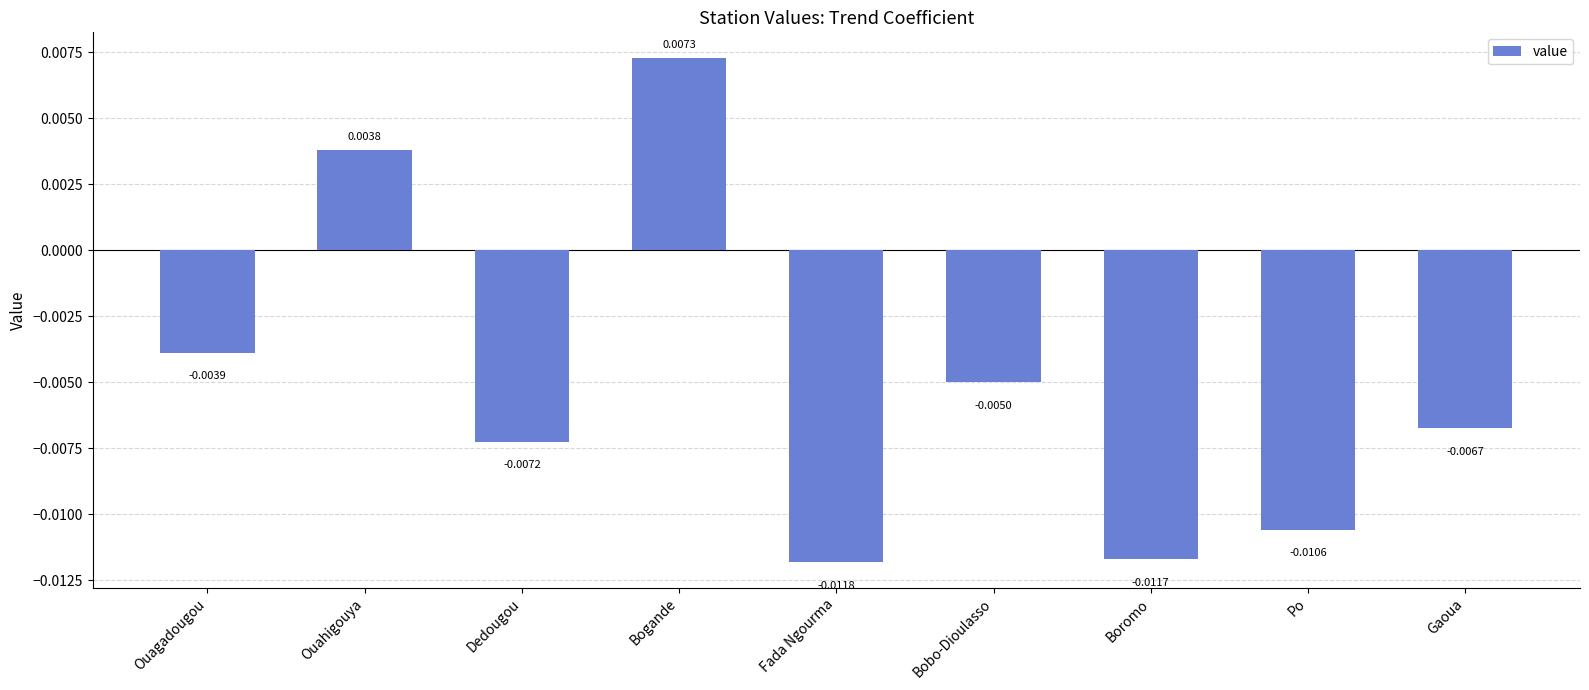

What is the label of the 2nd bar from the right?

Po